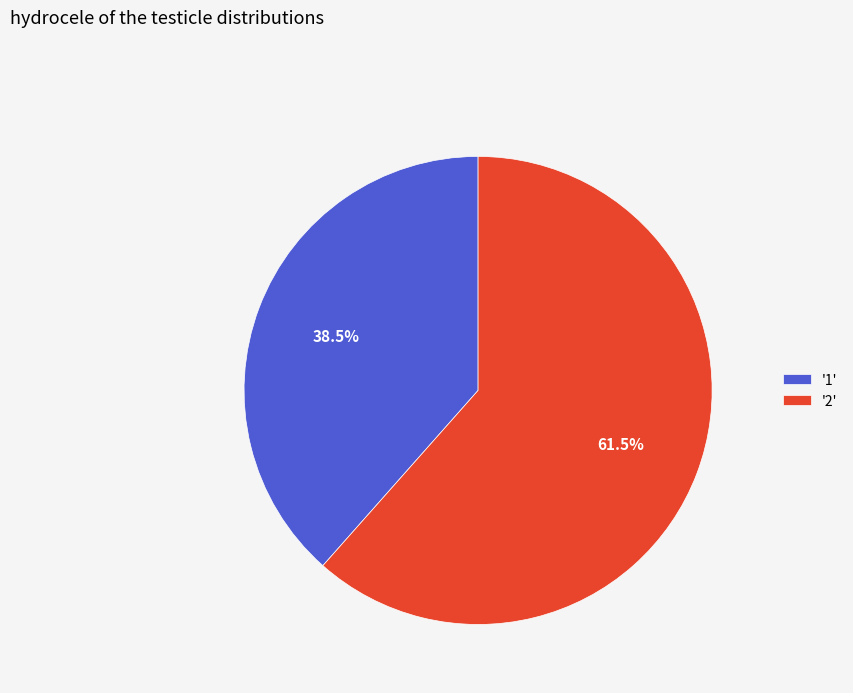

Count the number of slices in the pie.

2